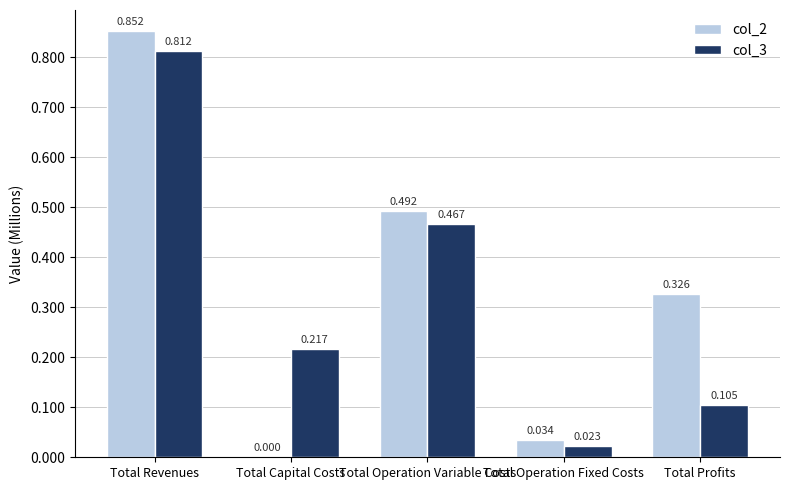

What is the sum of all col_2 values?

1703455.0